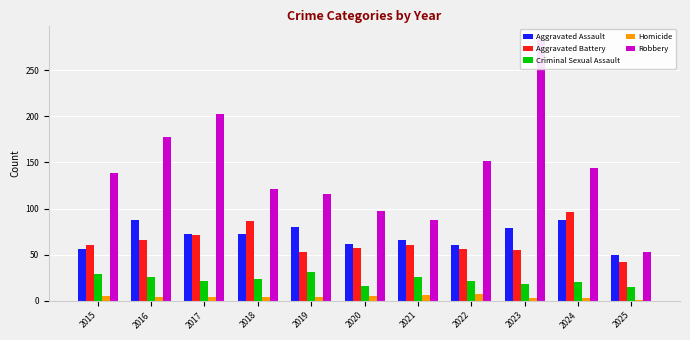

Rank the series by their maximum value, from highest to lowest.

Robbery, Aggravated Battery, Aggravated Assault, Criminal Sexual Assault, Homicide